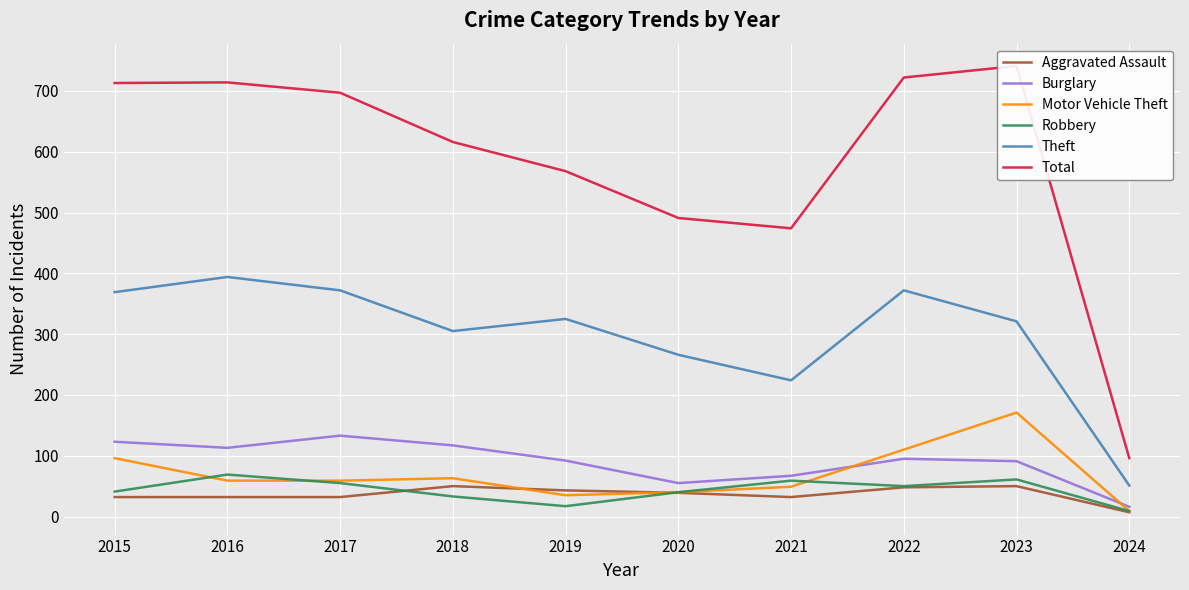

Is it true that Motor Vehicle Theft equals 59 at 2016?

True